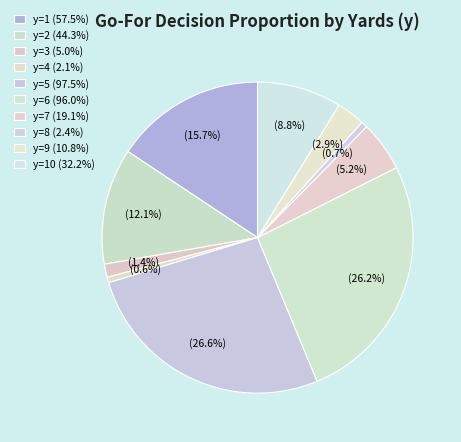

Count the number of slices in the pie.

10